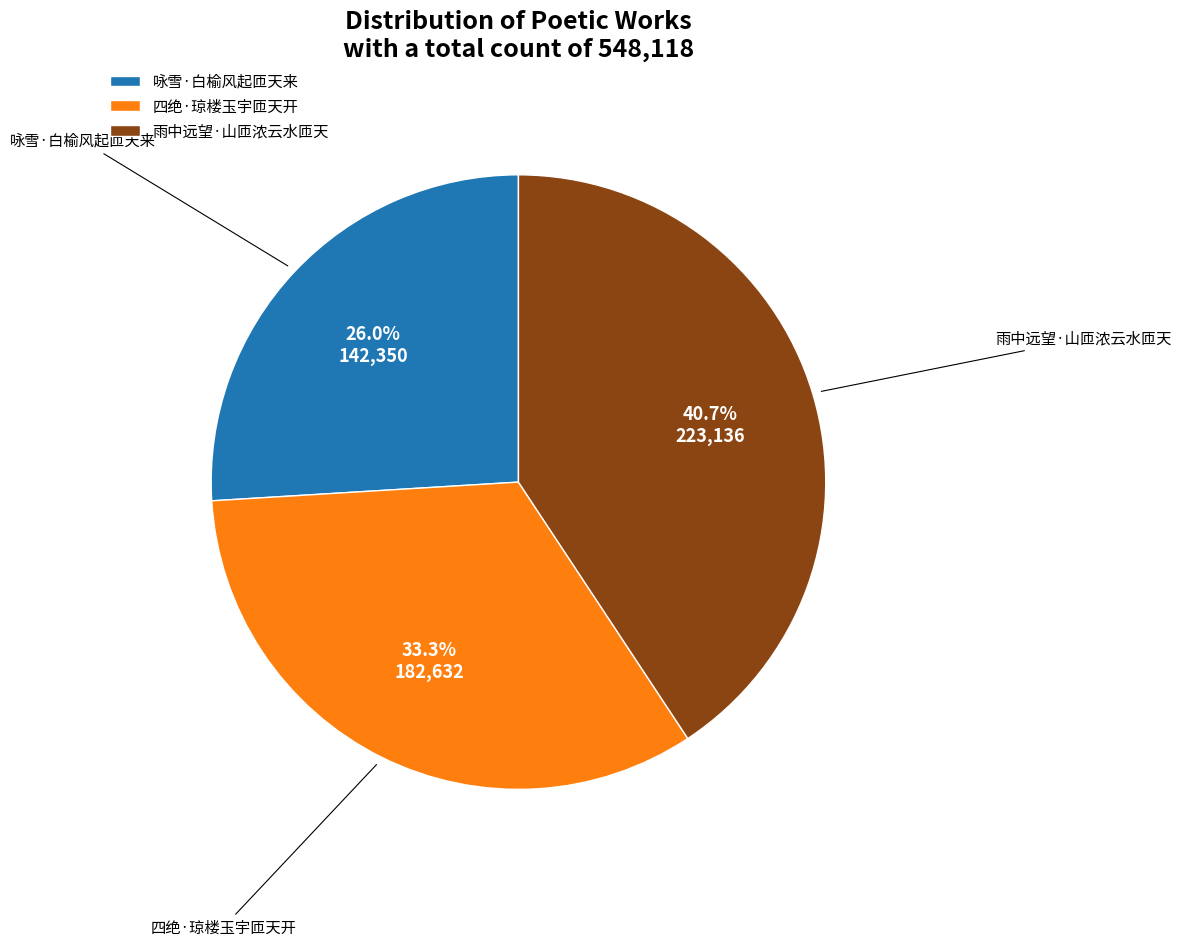

What is the largest slice in the pie chart?

雨中远望·山匝浓云水匝天